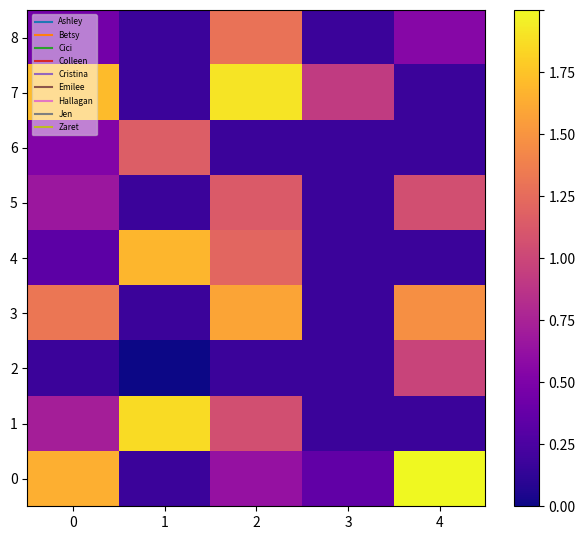

Which series has the largest total across all categories?

7